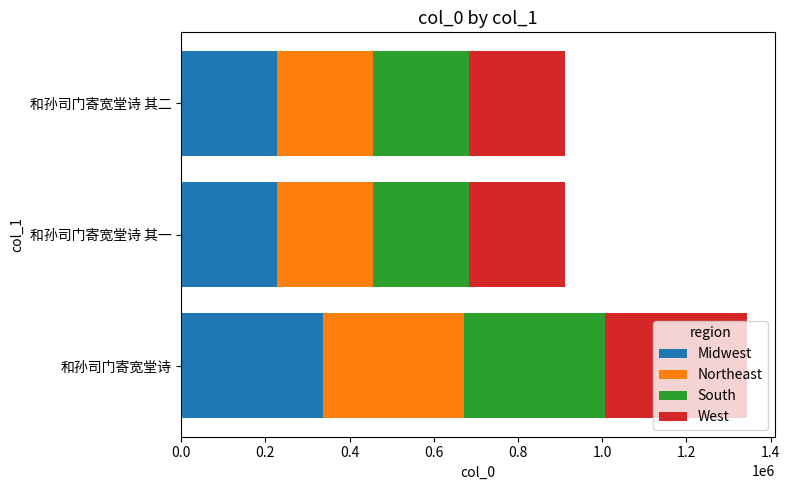

What is the total value across all series at 和孙司门寄宽堂诗?

1343686.0